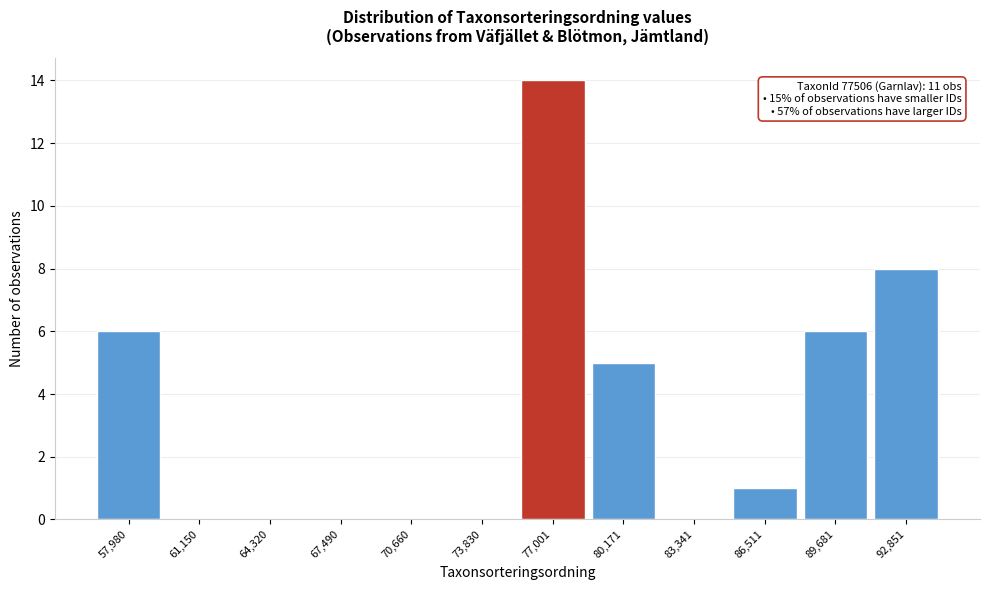

Over which range of the x-axis is the bar tallest?

75500 to 78500